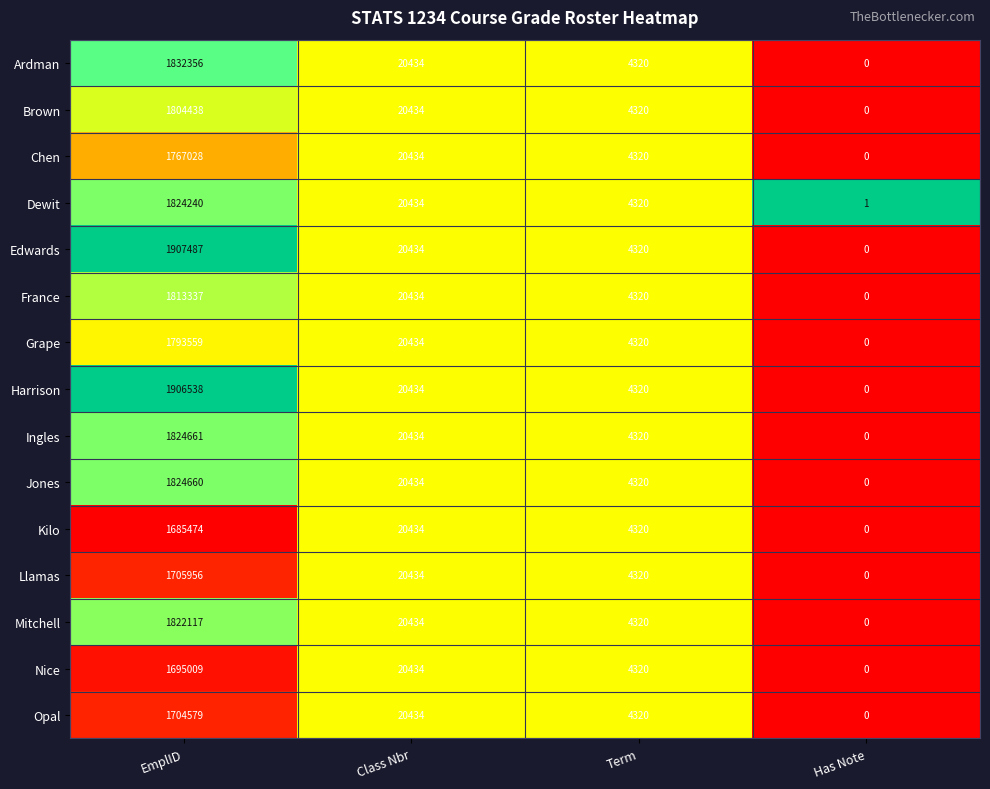

The Dewit series shows 0 at Has Note. True or false?

False